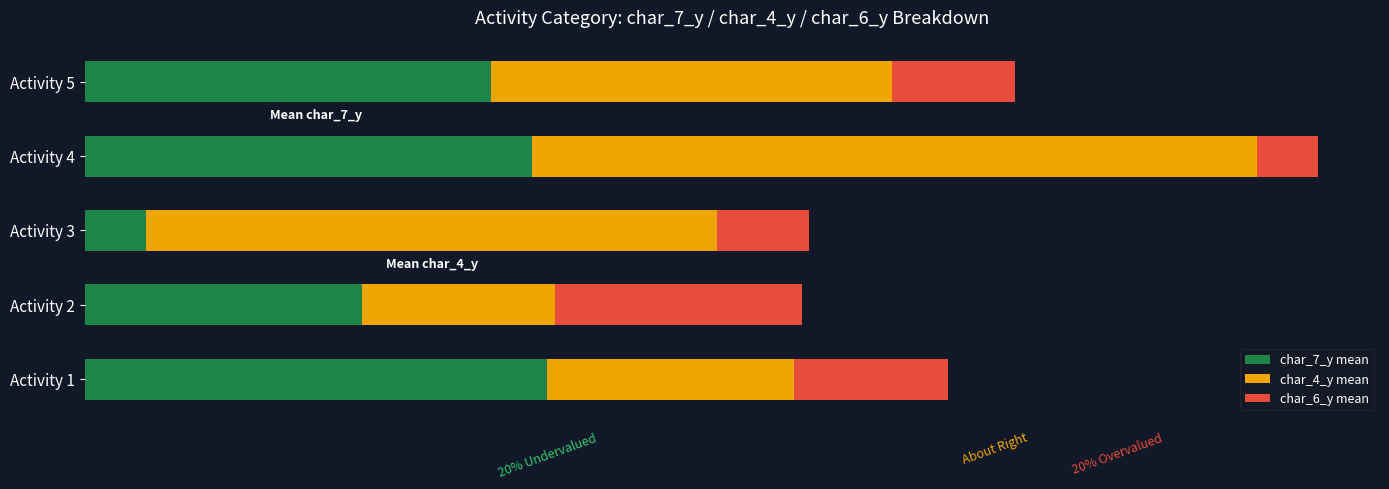

List the series in order of their peak value, highest first.

char_4_y mean, char_7_y mean, char_6_y mean